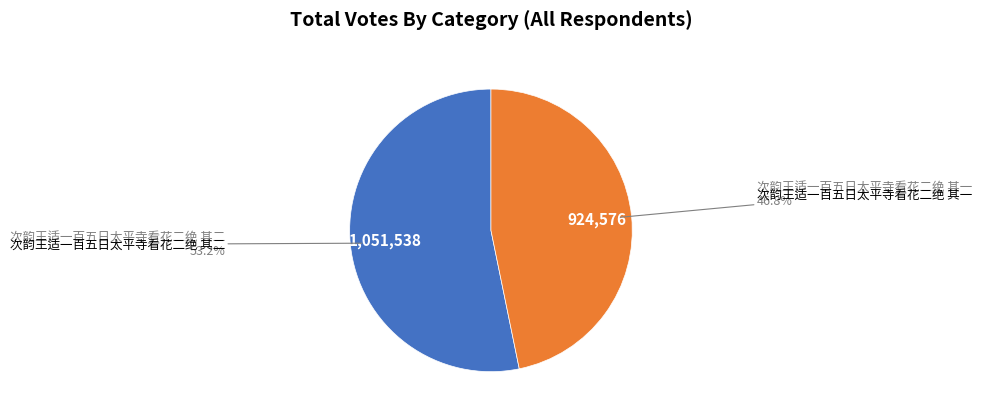

How many slices are in this pie chart?

2